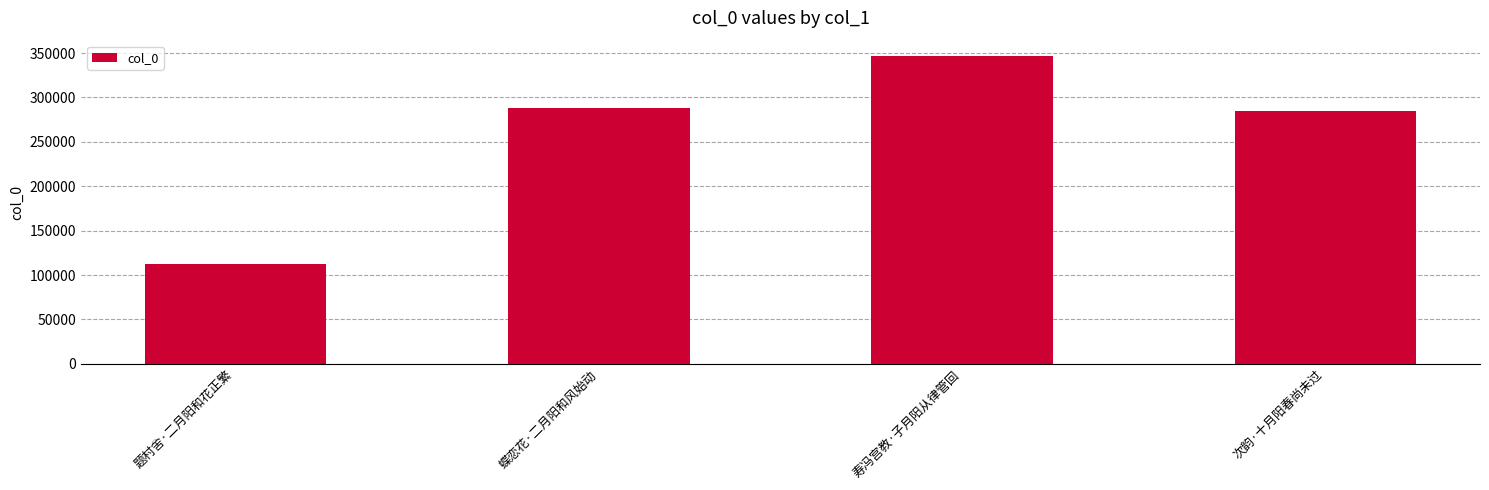

Rank the categories by value from highest to lowest.

寿冯宫教·子月阳从律管回, 蝶恋花·二月阳和风始动, 次韵·十月阳春尚未过, 题村舍·二月阳和花正繁